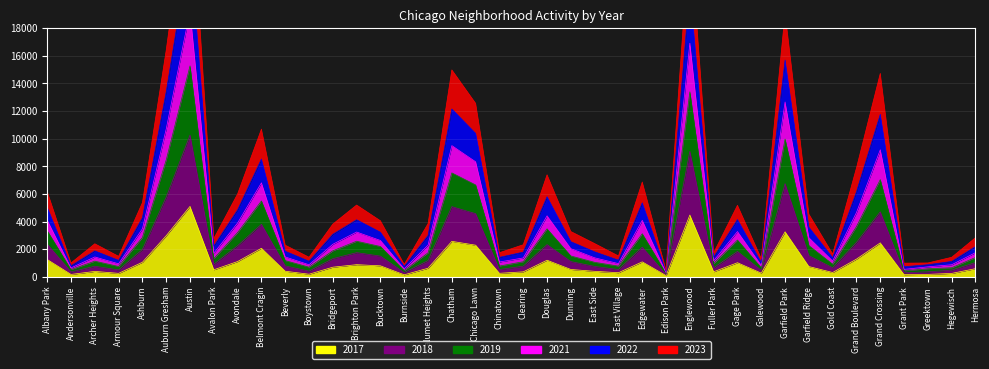

At which label does 2022 reach its minimum?

Edison Park